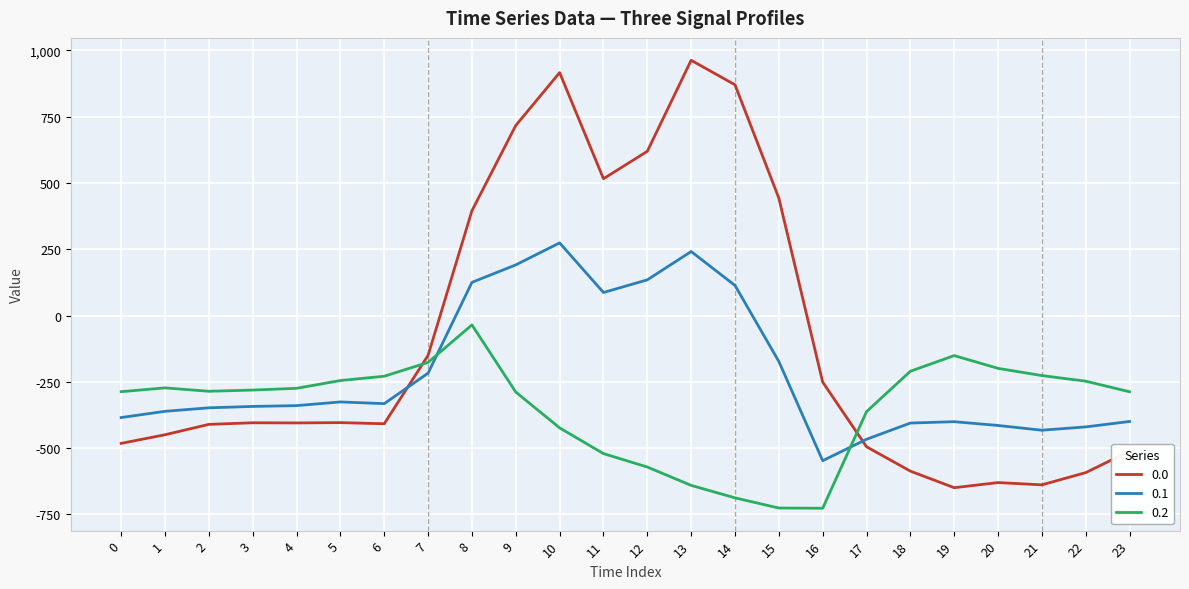

How many positive values does the 0.0 series have?

8